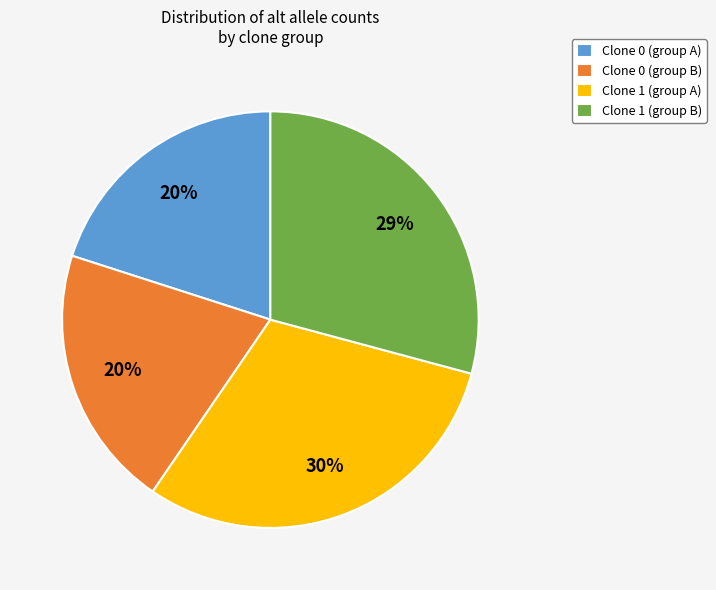

Is Clone 1 (group A) the majority of the pie?

No